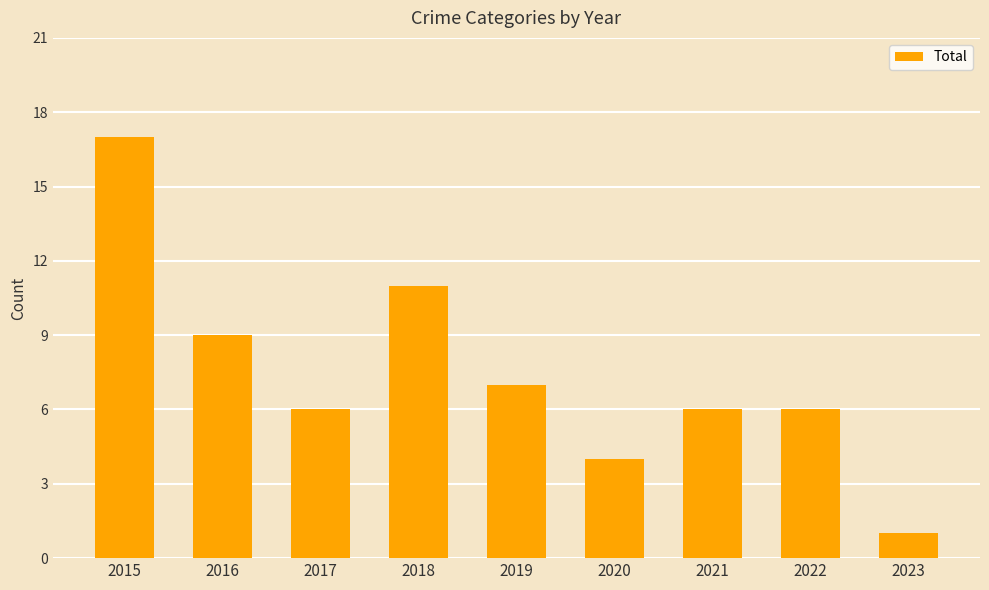

The value at 2020 is 6. True or false?

False